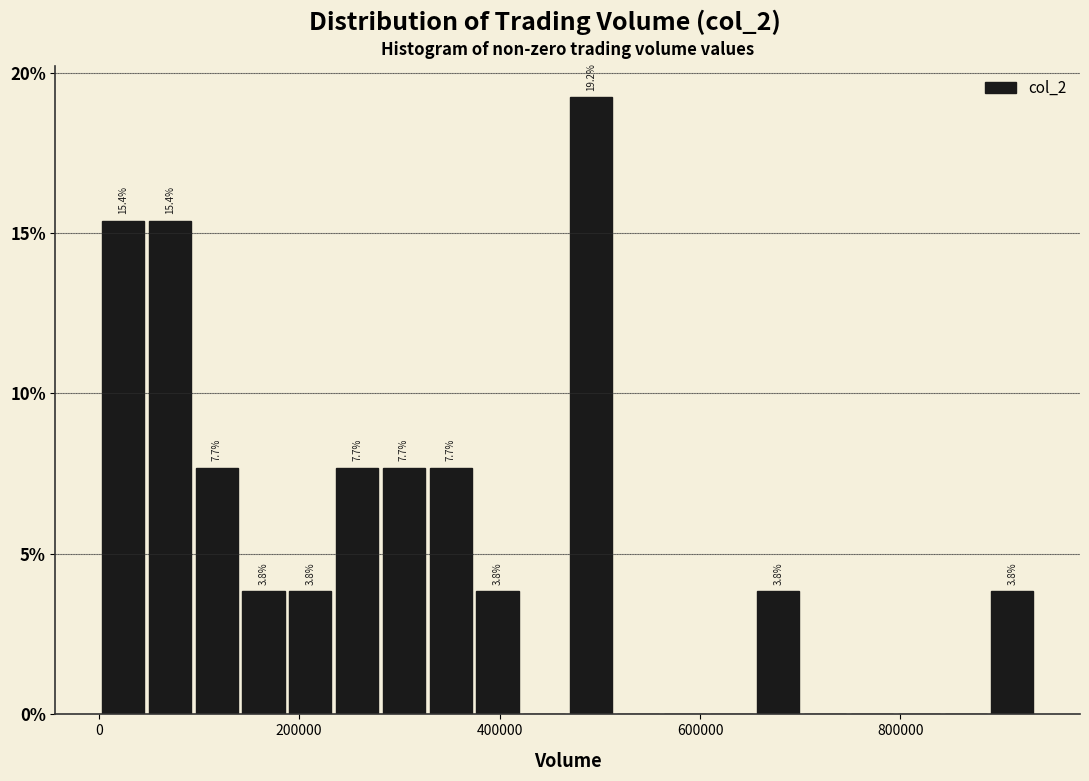

Around what value on the x-axis is the tallest bar? Give the approximate position of its centre, as read against the axis.

500000